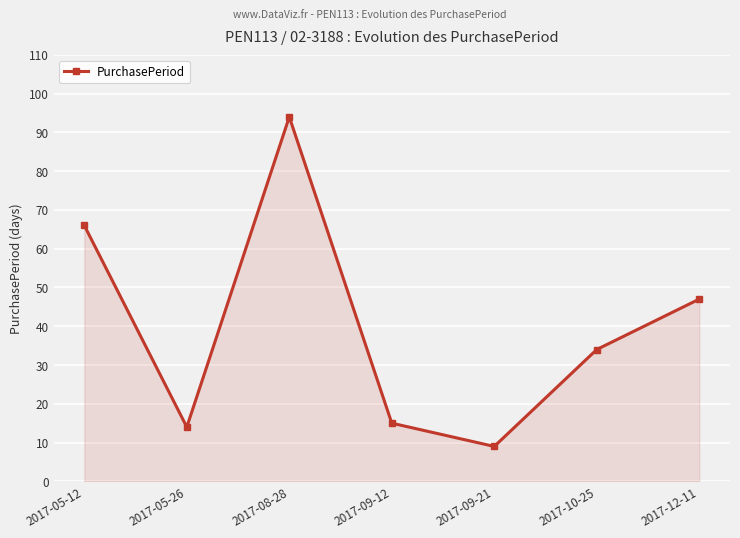

Does the chart have visible grid lines?

Yes